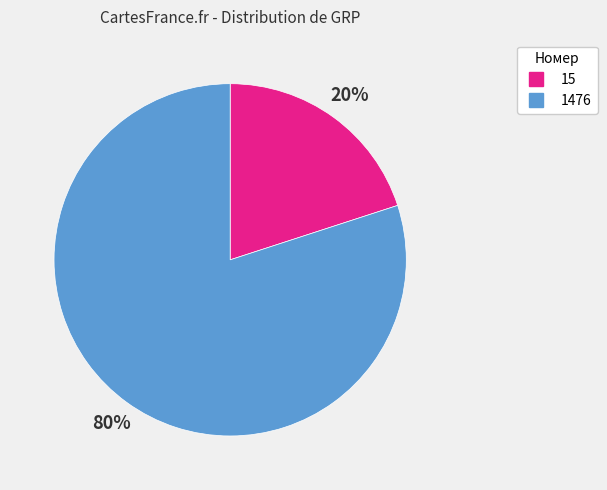

To the nearest percent, what is the difference between the 15 and 1476 slice percentages?

60%